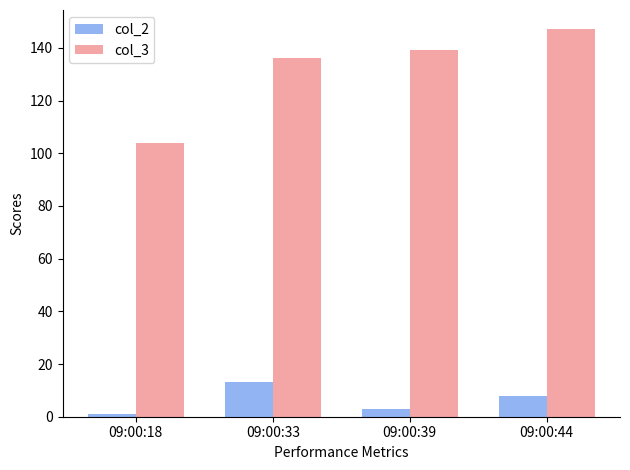

Are the bars grouped side by side (vs. stacked)?

Yes